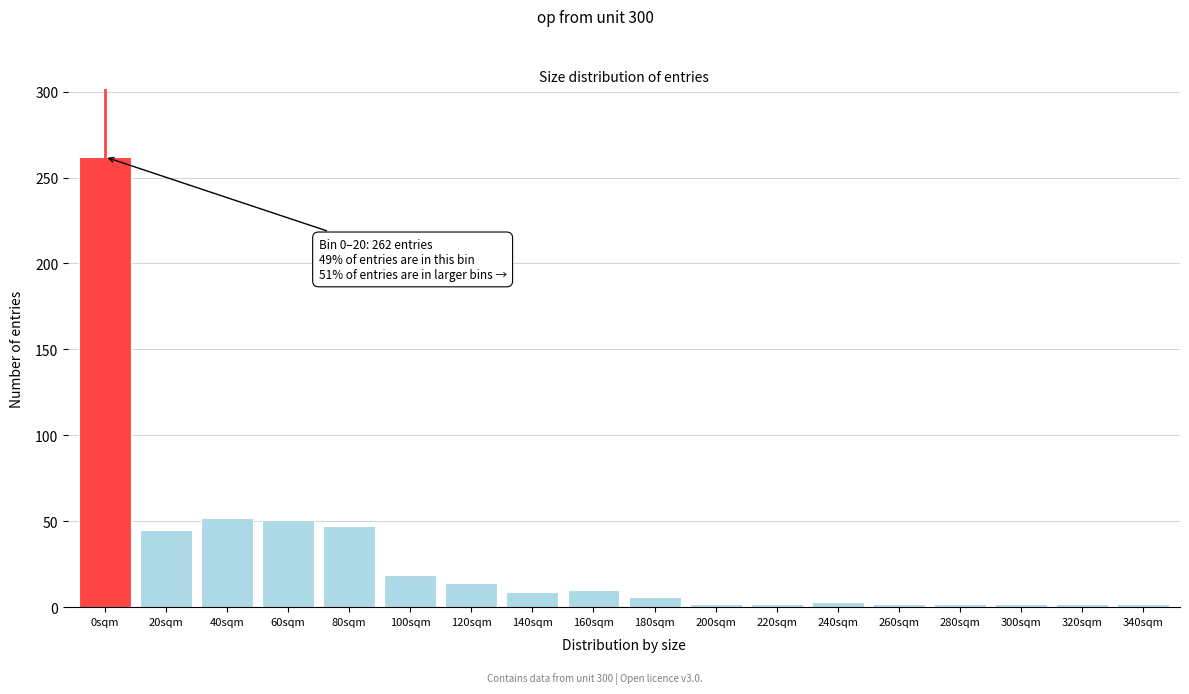

What is the label of the 10th bar from the right?

160sqm